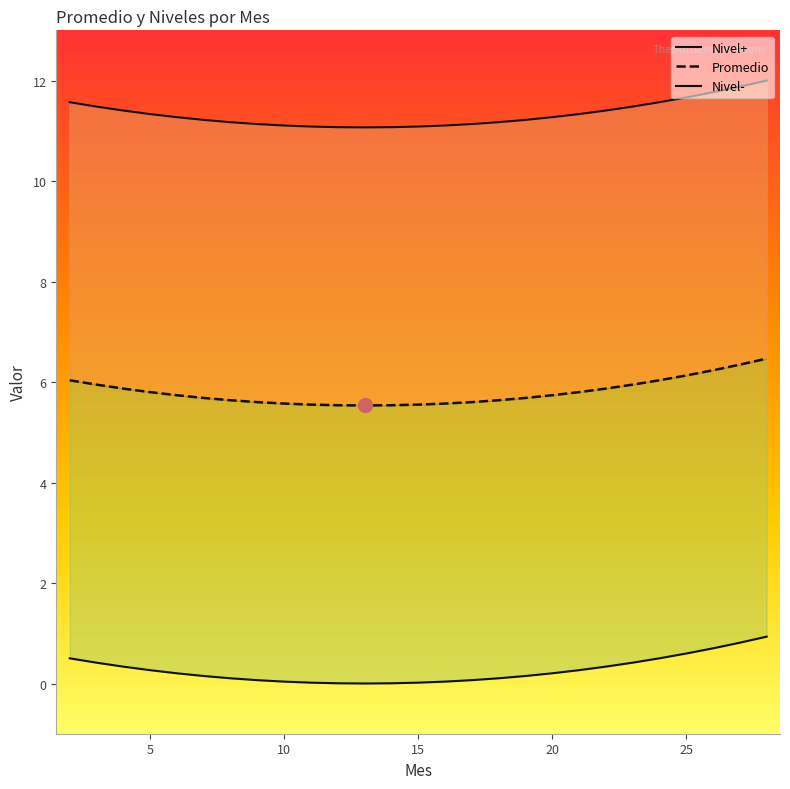

Does the chart have visible grid lines?

No